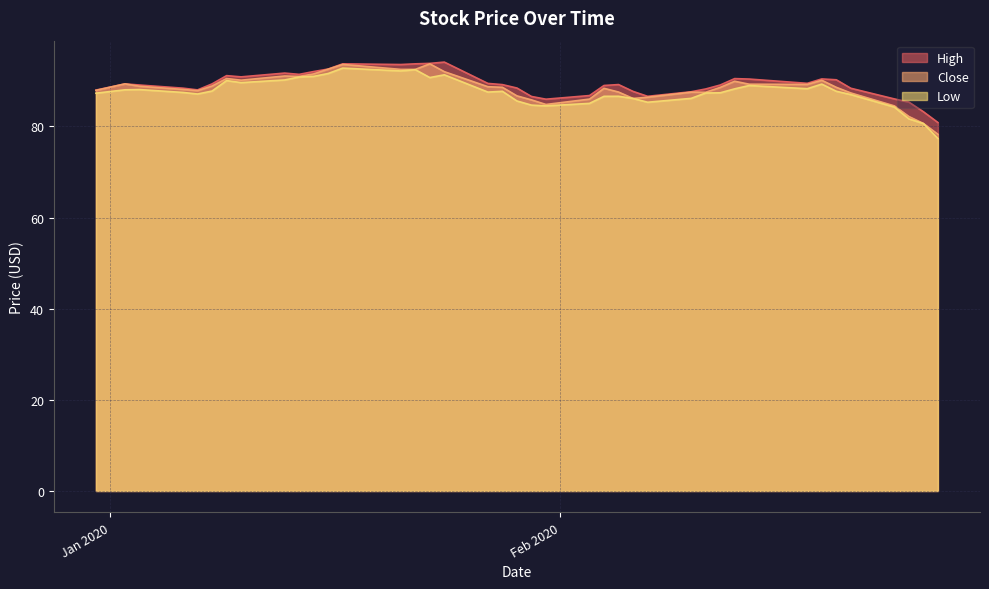

What is the maximum value for Low?

92.8